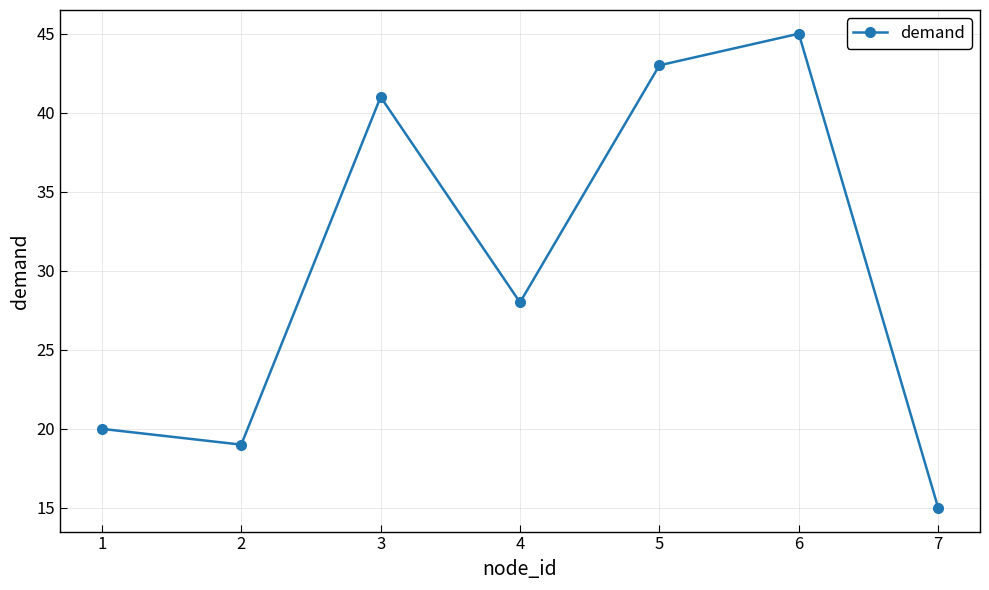

What is the difference between the second highest and minimum values?

28